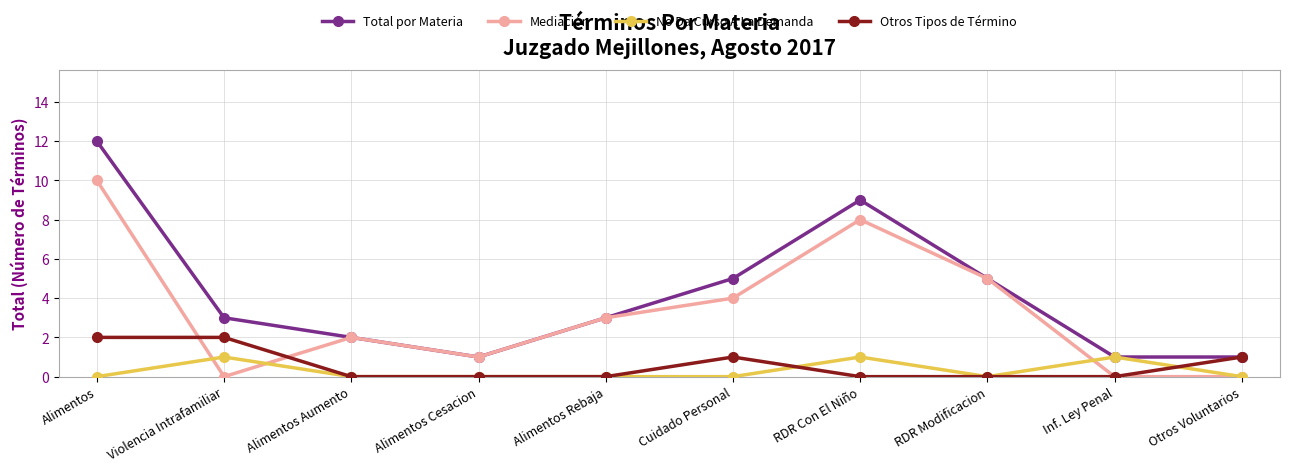

Reading right to left, extract all data points from this chart.

Total por Materia: 1	1	5	9	5	3	1	2	3	12
Mediación: 0	0	5	8	4	3	1	2	0	10
No Da Curso A La Demanda: 0	1	0	1	0	0	0	0	1	0
Otros Tipos de Término: 1	0	0	0	1	0	0	0	2	2